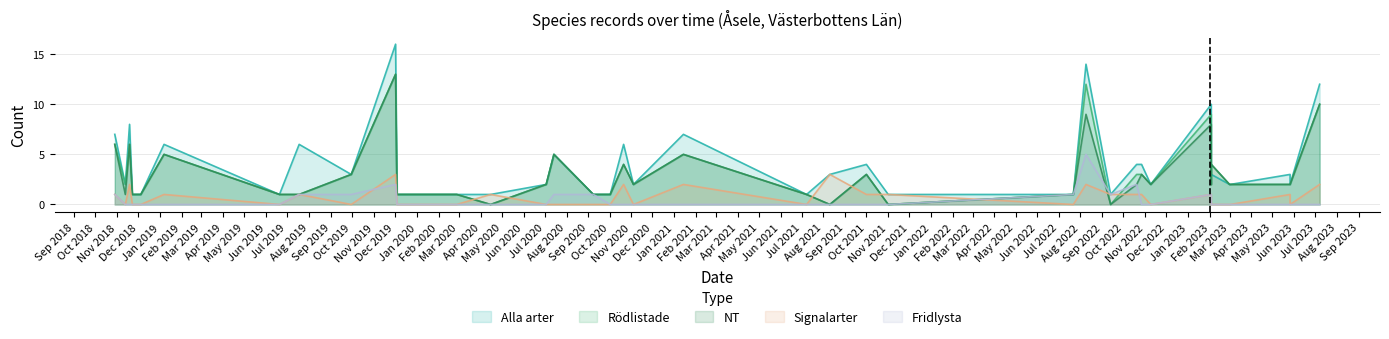

Reading left to right, extract all data points from this chart.

NT: 6	1	6	1	1	5	1	1	3	13	1	1	0	2	5	1	1	1	4	2	5	1	0	3	0	1	9	0	2	3	2	8	2	4	2	2	2	2	10
Rödlistade: 6	2	6	1	1	5	1	1	3	13	1	1	0	2	5	1	1	1	4	2	5	1	0	3	0	1	12	0	3	3	2	9	2	4	2	2	2	2	10
Signalarter: 1	0	2	0	0	1	0	1	0	3	0	0	1	0	0	0	0	0	2	0	2	0	3	1	1	0	2	1	1	1	0	1	0	0	0	0	1	0	2
Fridlysta: 1	0	0	0	0	0	0	1	1	2	0	0	0	0	1	1	1	0	0	0	0	0	0	0	0	1	5	1	2	0	0	1	1	0	0	0	0	0	0
Alla arter: 7	2	8	1	1	6	1	6	3	16	1	1	1	2	5	1	1	1	6	2	7	1	3	4	1	1	14	1	4	4	2	10	3	3	2	2	3	2	12